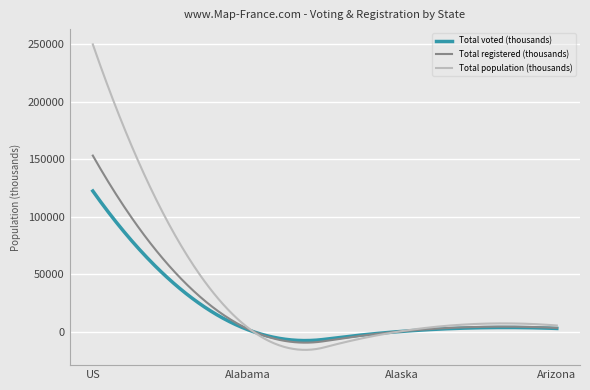

What is the minimum value for Total voted (thousands)?

-7757.5